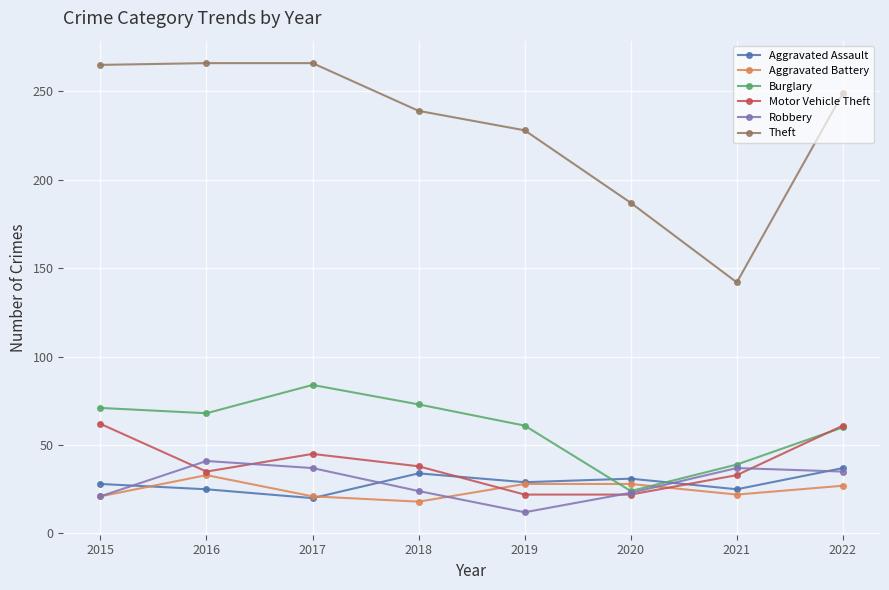

How many lines are shown in the chart?

6